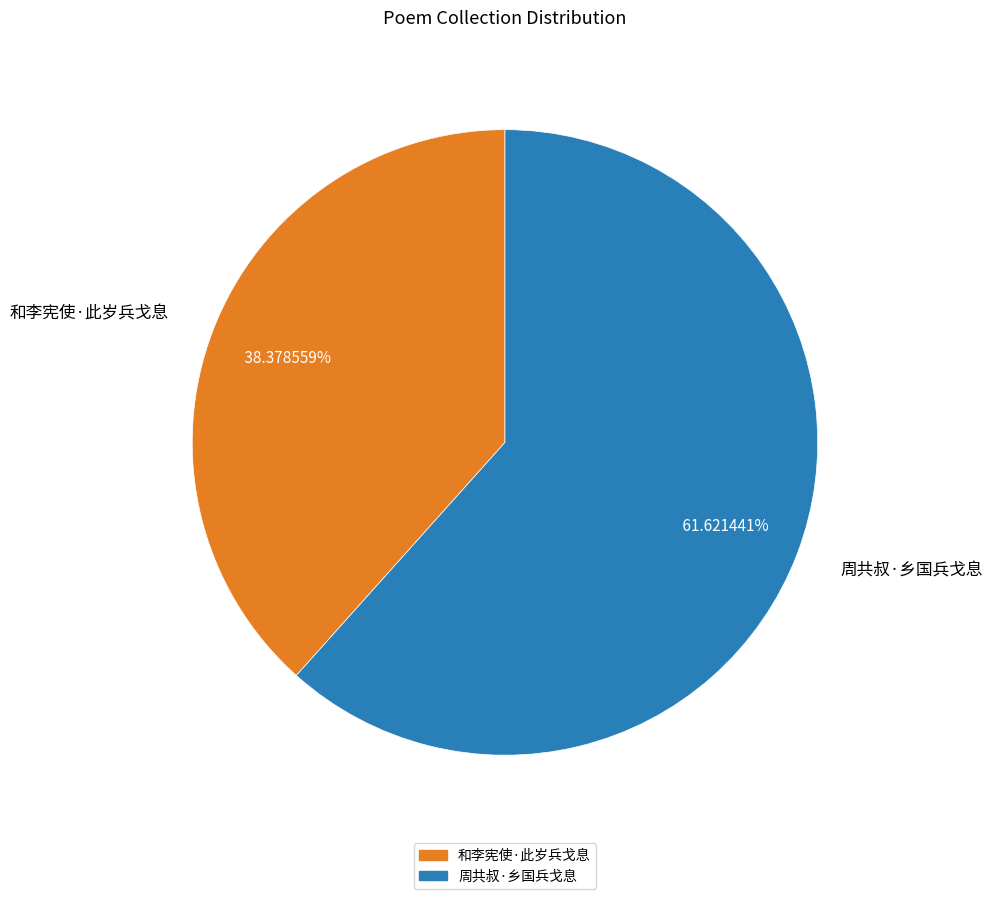

What percentage is the 和李宪使·此岁兵戈息 slice, to the nearest percent?

38%